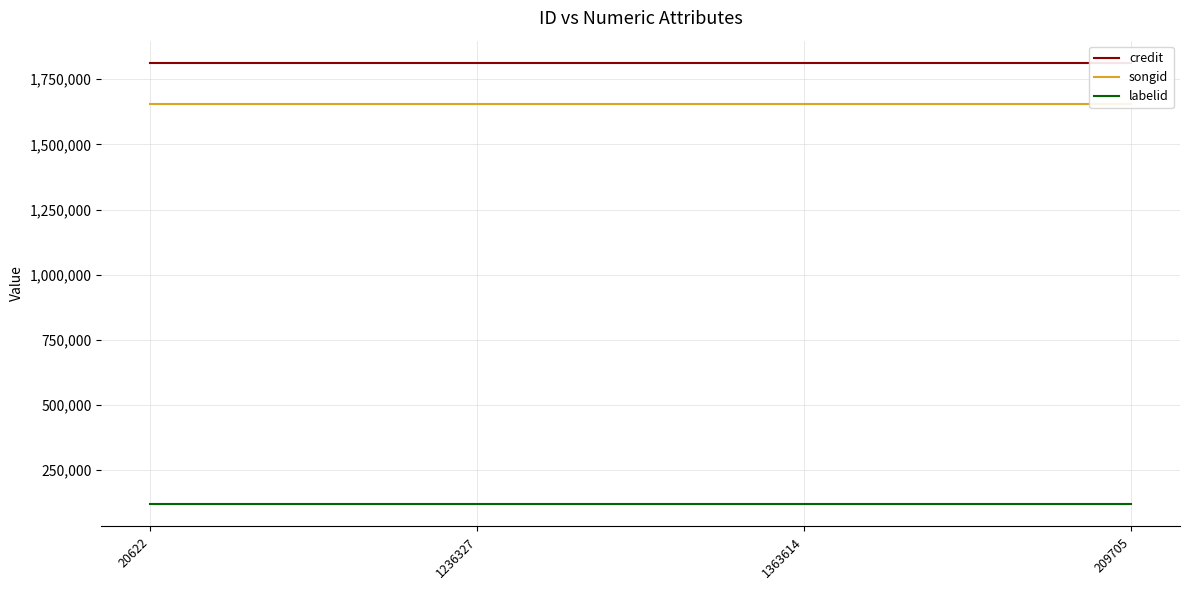

Which series changed the most between 1236327 and 209705?

credit